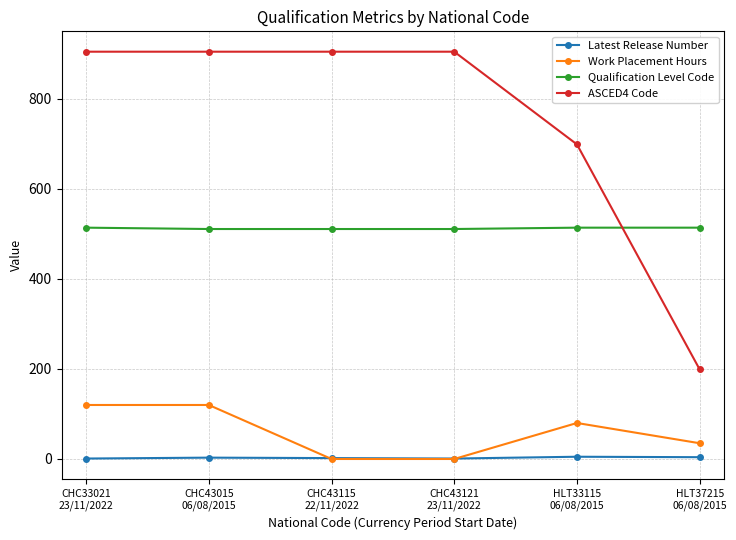

Which series has the largest range (max minus min)?

ASCED4 Code